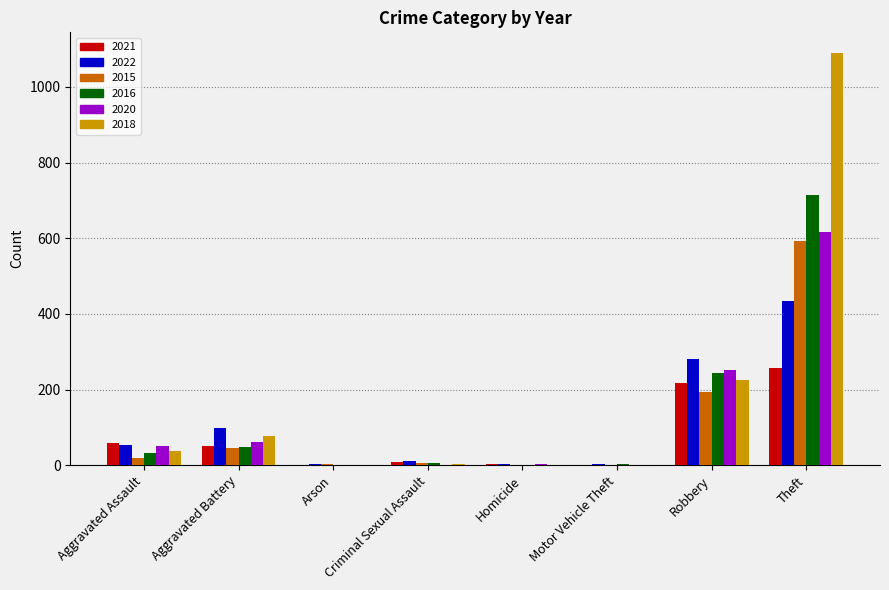

Where is 2015 nearest to the value 296?

Robbery